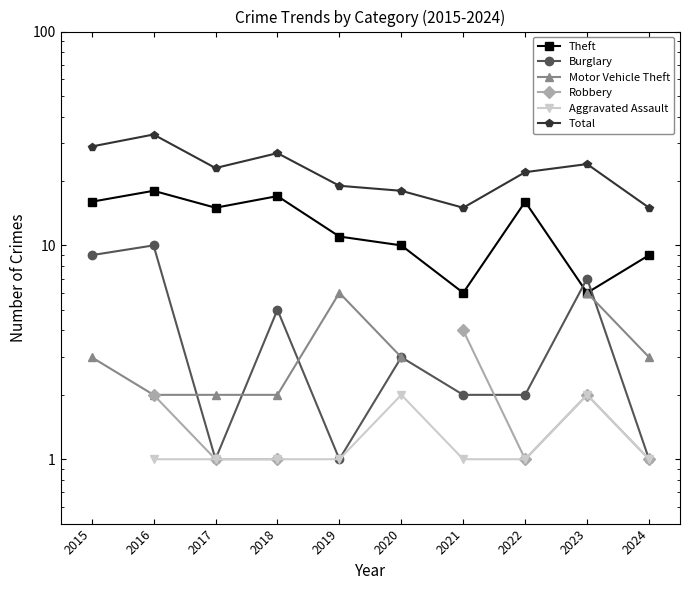

What is the minimum value for Theft?

6.0